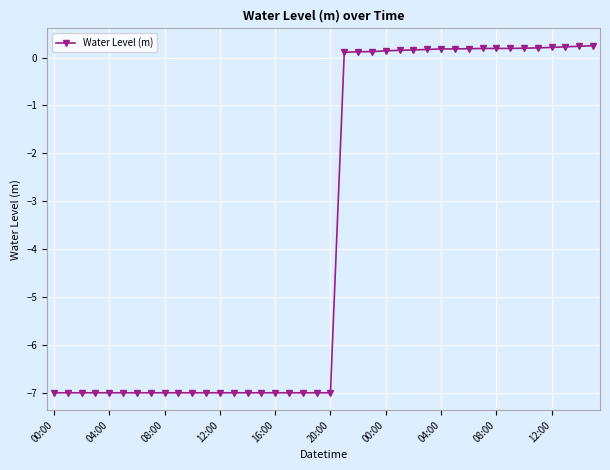

What is the minimum value shown in the chart?

-7.0